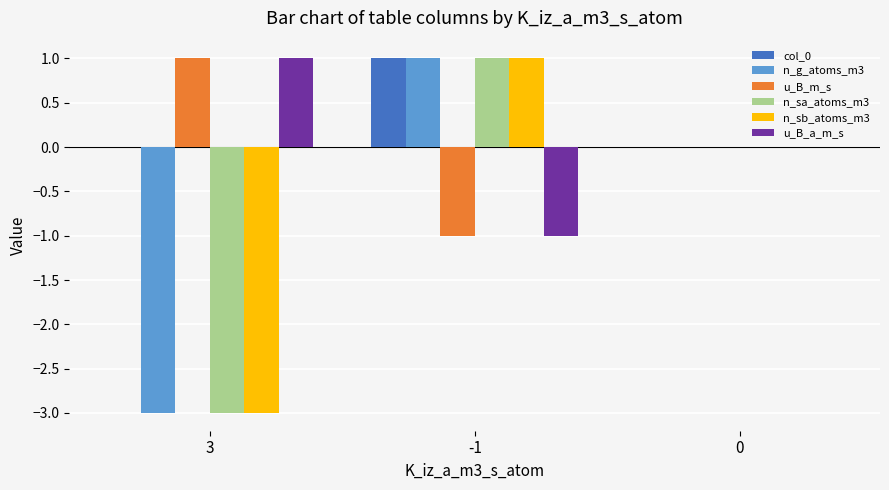

How many series are shown in this chart?

6